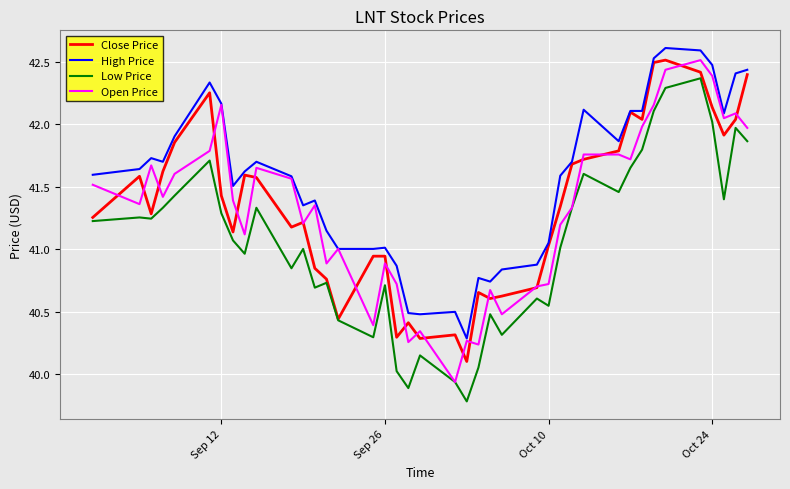

True or false: High Price and Low Price cross at least once.

False